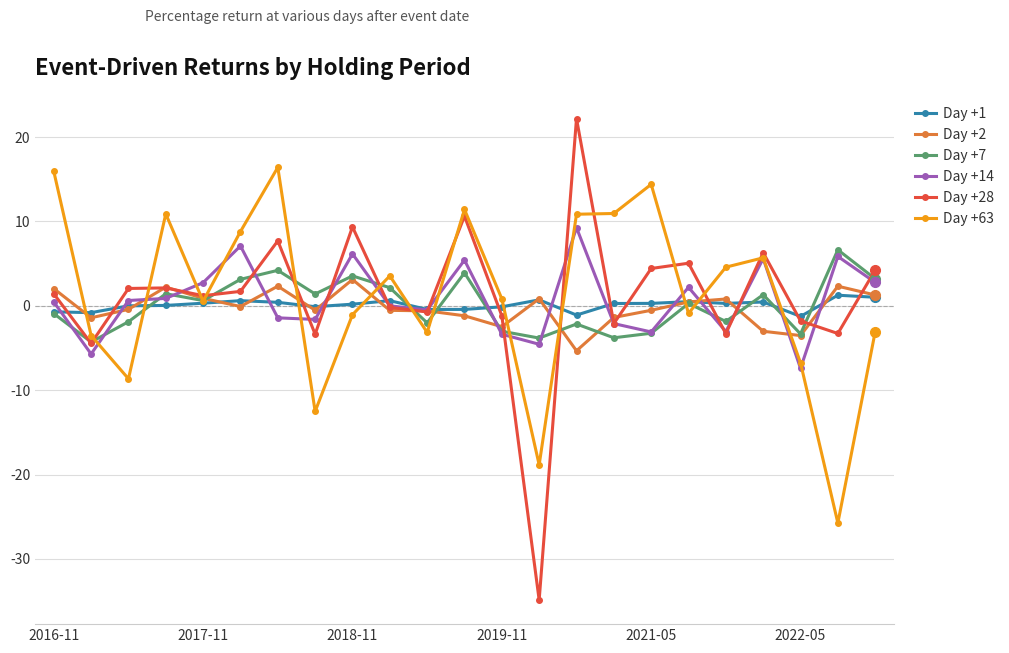

True or false: Day +28 has more than 0 points higher than both neighbors.

True